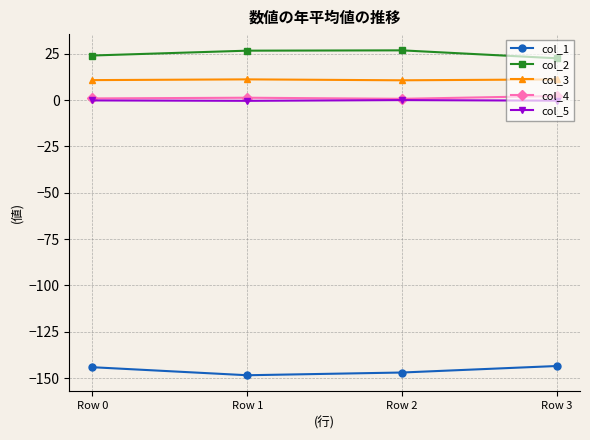

True or false: col_2 has more than 2 points higher than both neighbors.

False